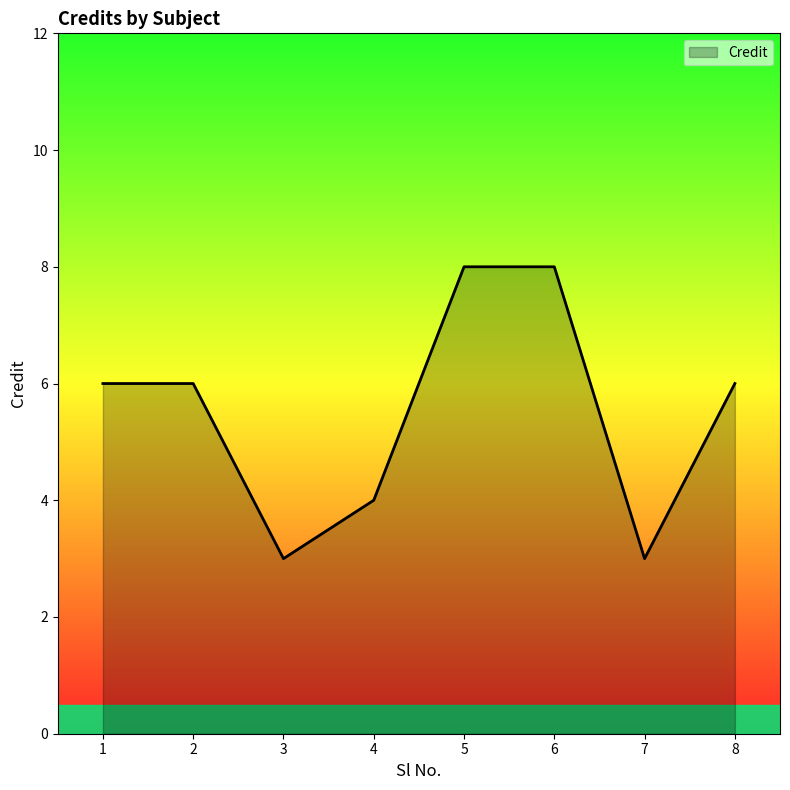

The chart shows a value of 8 at 5. True or false?

True